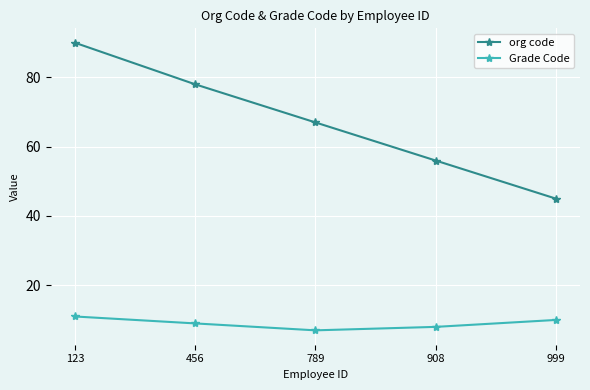

What is the maximum value shown in the chart?

90